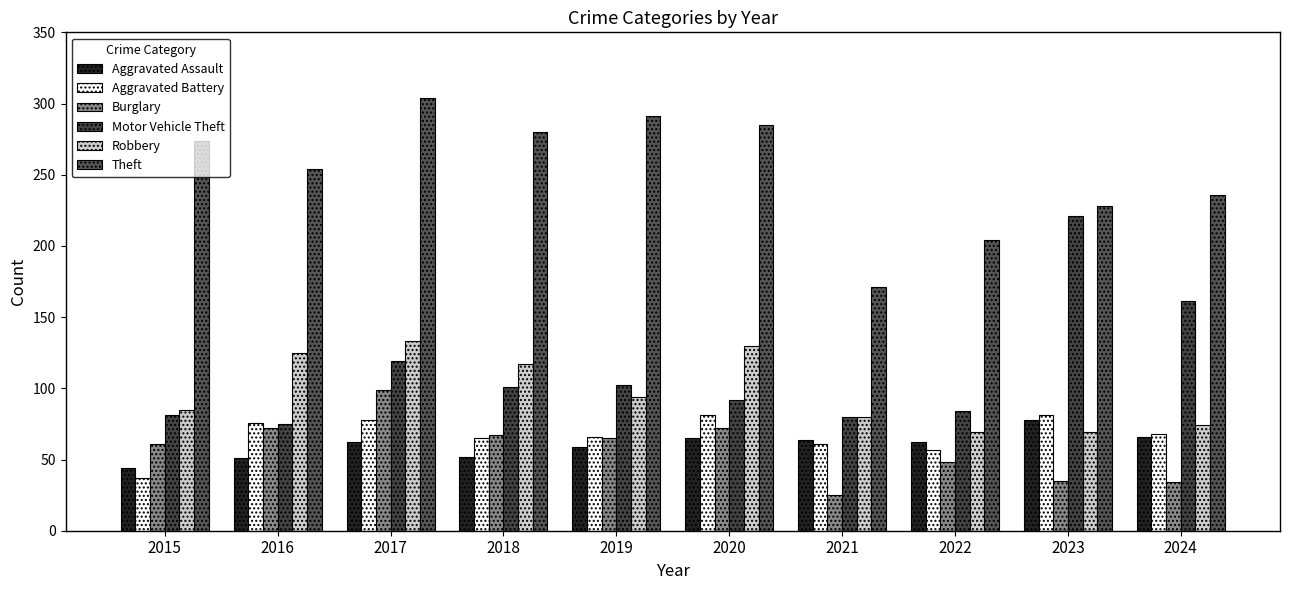

At 2024, list the series in order from smallest to largest.

Burglary, Aggravated Assault, Aggravated Battery, Robbery, Motor Vehicle Theft, Theft